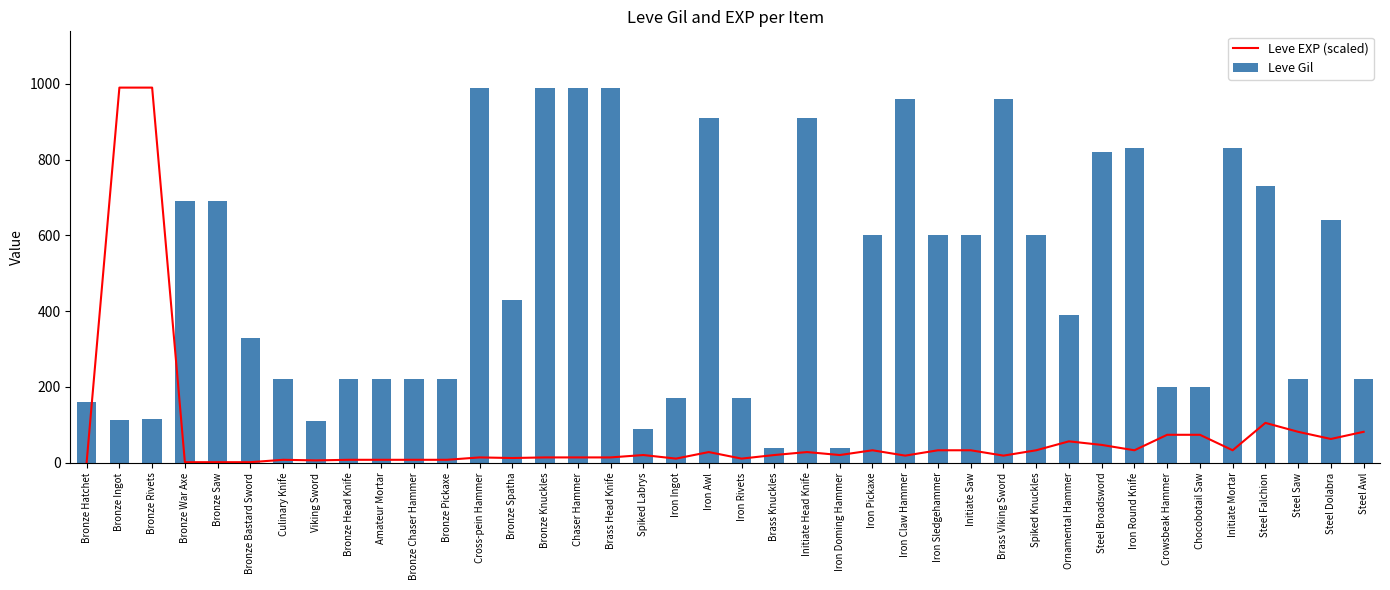

The Leve EXP (scaled) series shows 81.7 at Steel Awl. True or false?

True